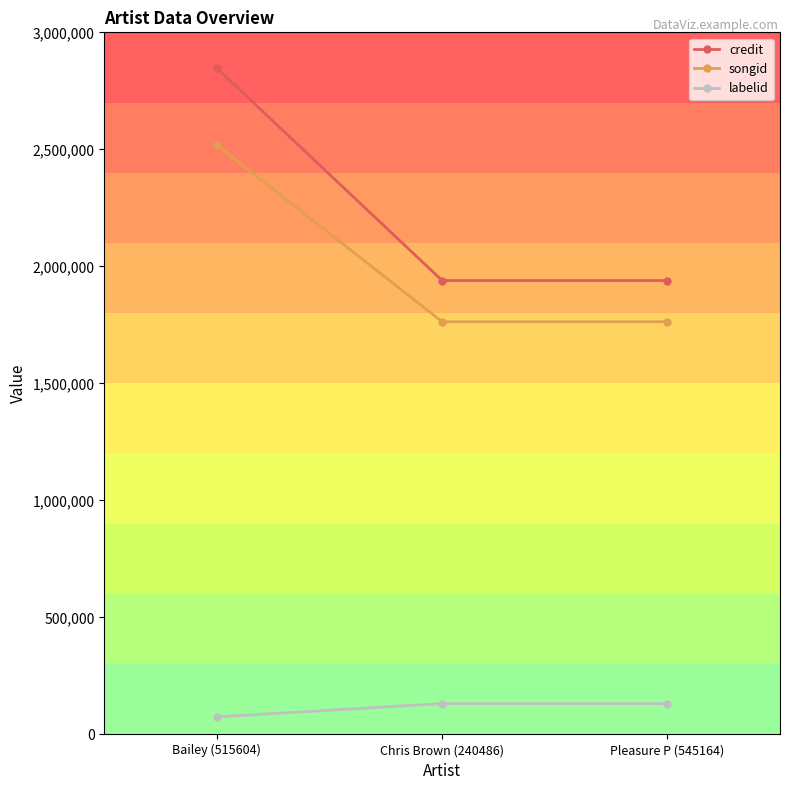

Is the value of songid at Pleasure P (545164) greater than the value of labelid at Chris Brown (240486)?

Yes